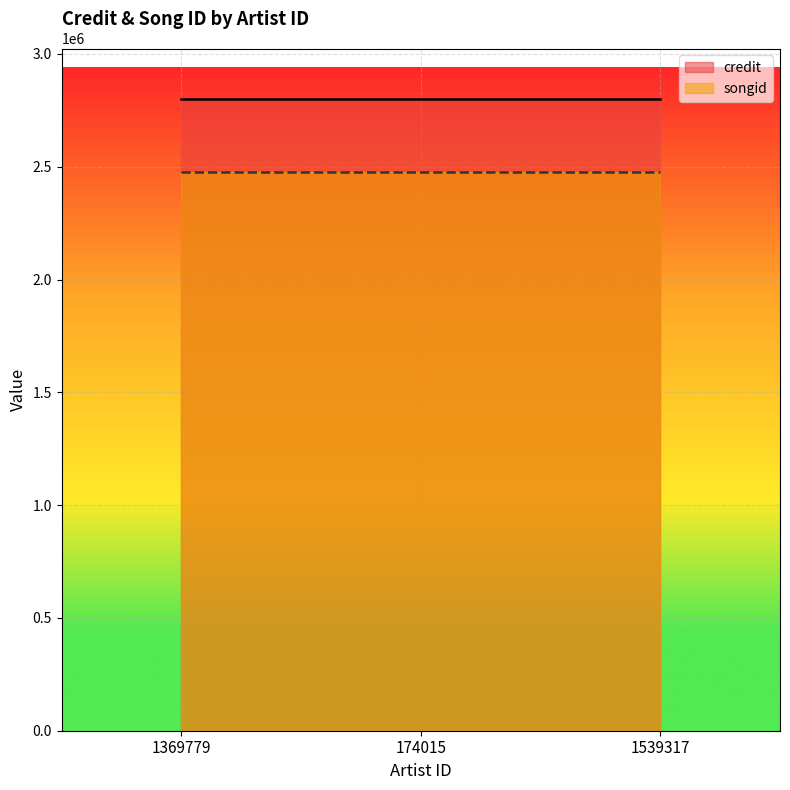

What is the total value across all series at 174015?

5275975